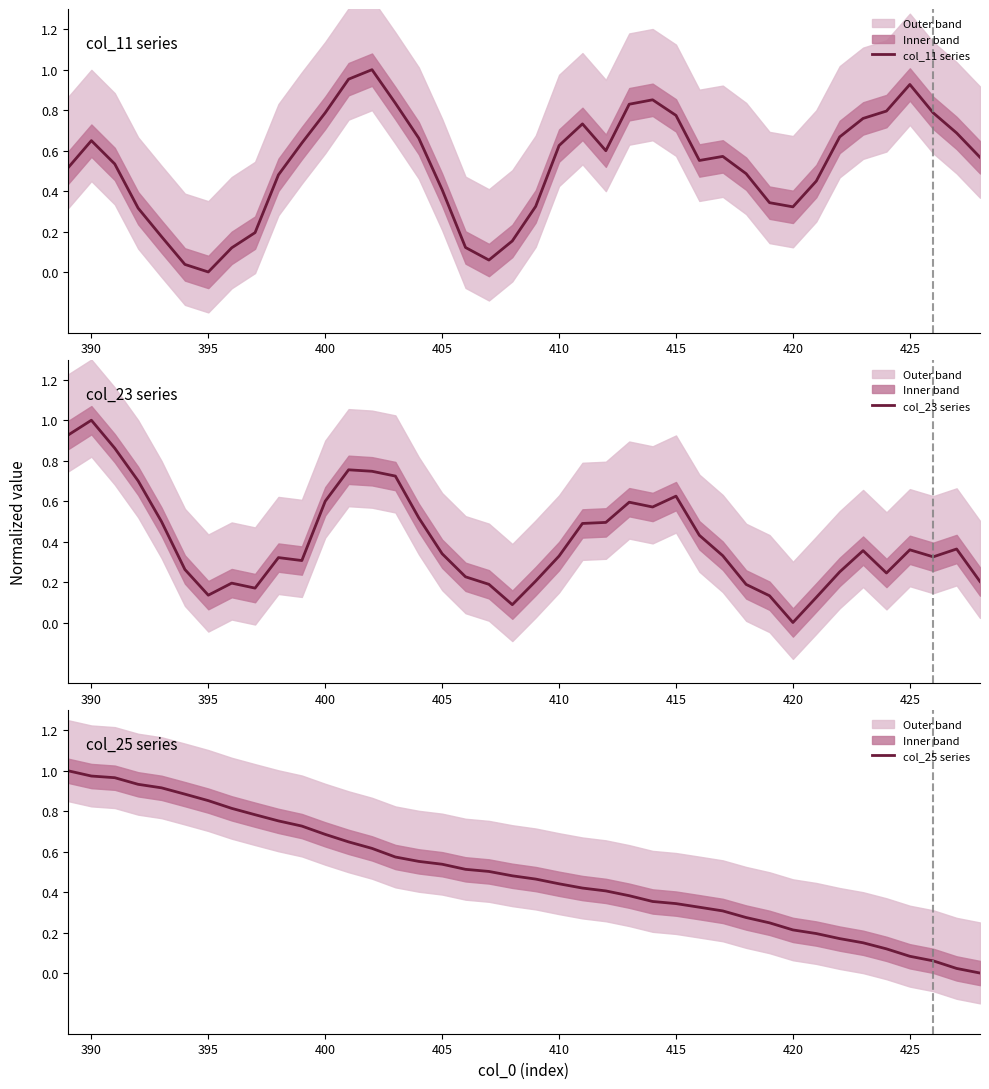

At which label does col_23 series reach its minimum?

420